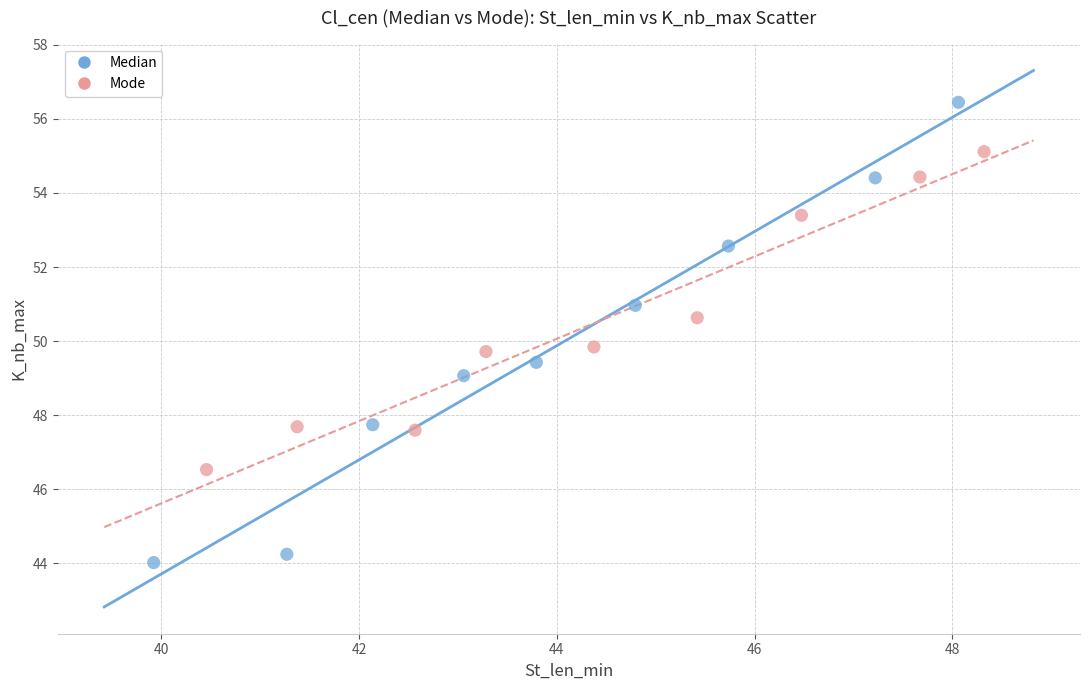

Which series contains the lowest Y value?

Median